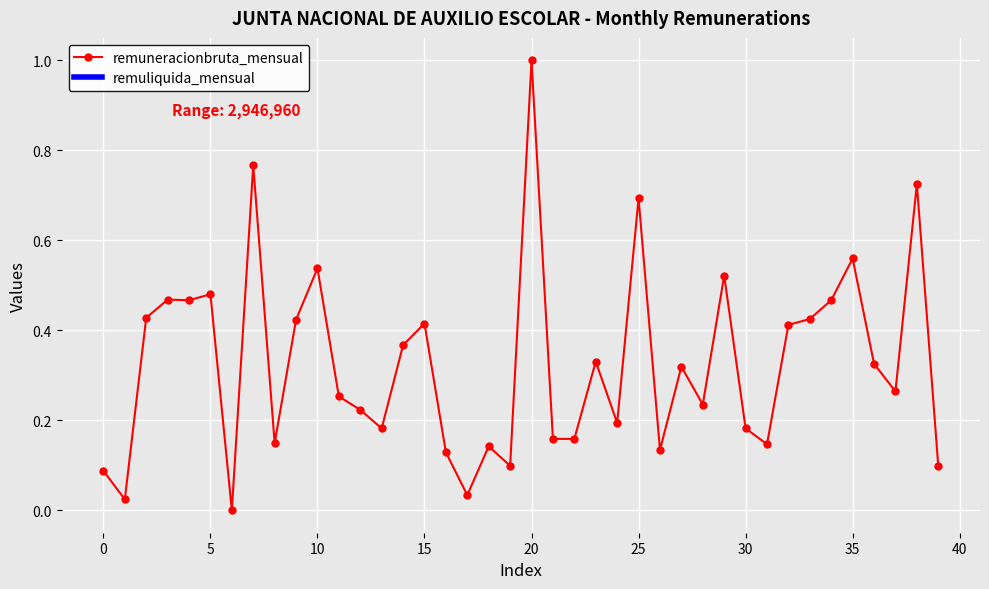

What is the difference between the maximum and minimum values?

1.0